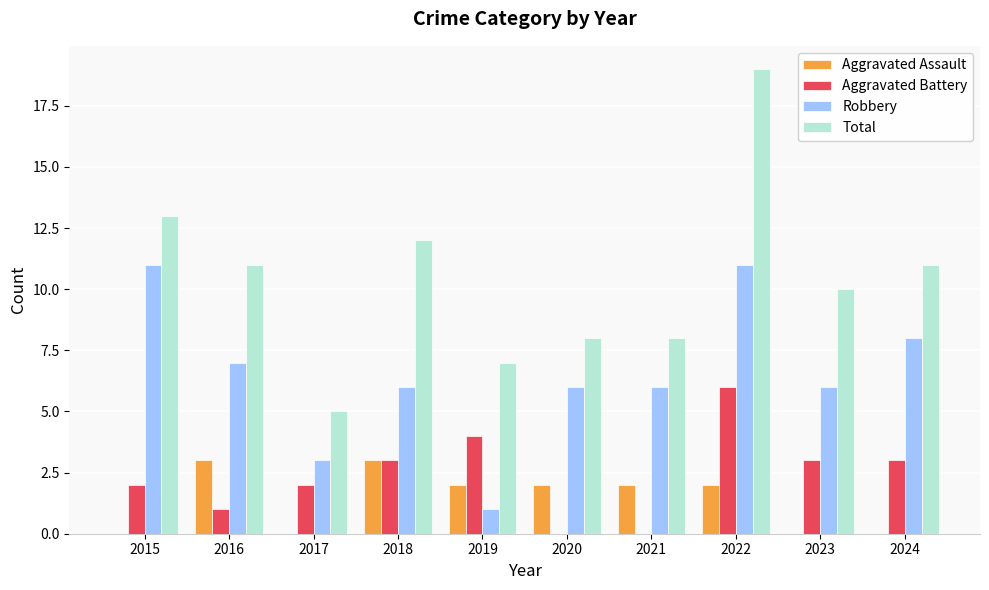

At which label does Robbery first exceed 6?

2015